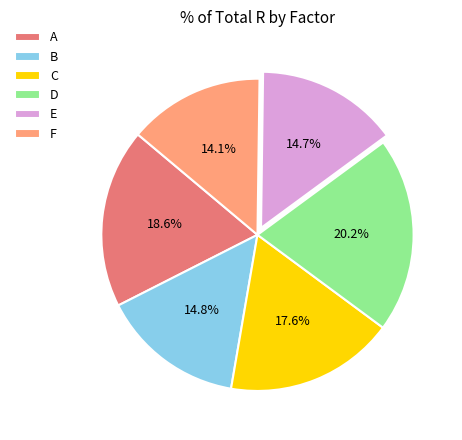

Is there a majority slice in this chart?

No